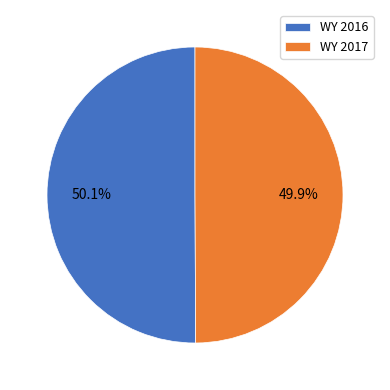

What is the total percentage of WY 2017 and WY 2016?

100.0%